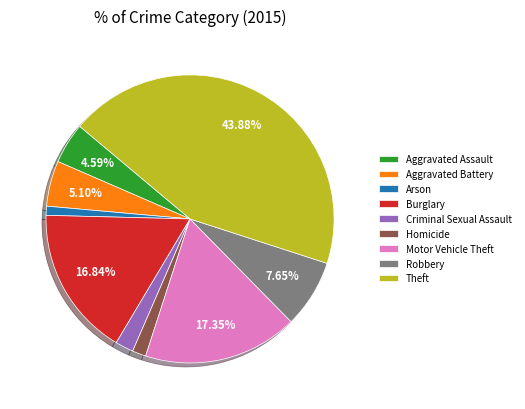

Which category has the smallest portion of the pie?

Arson